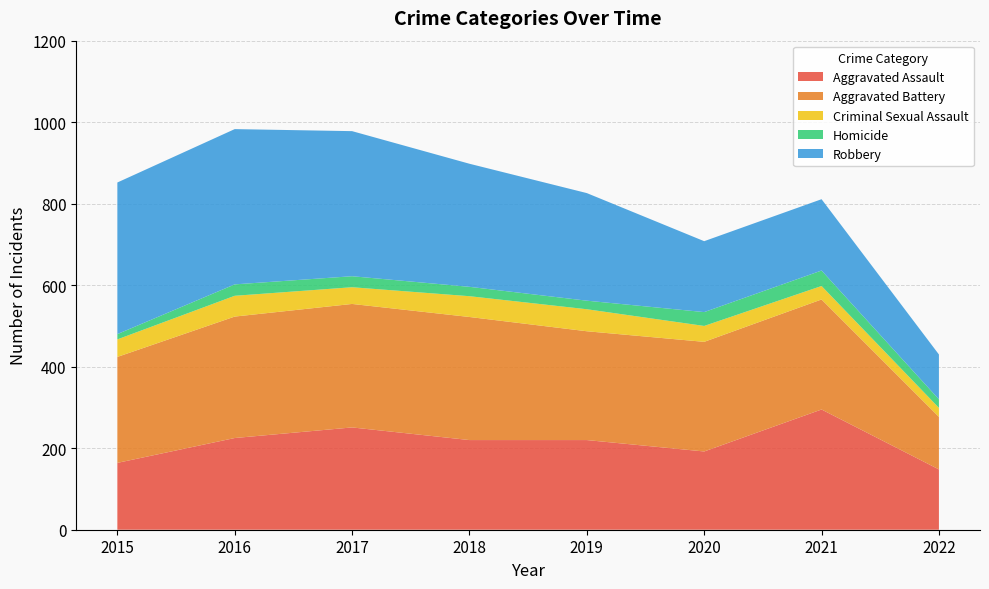

Reading right to left, what are all the values shown in this chart?

Aggravated Assault: 148	295	192	220	220	251	225	164
Aggravated Battery: 129	270	269	267	302	303	298	260
Criminal Sexual Assault: 22	33	39	54	51	41	51	43
Homicide: 21	38	34	21	23	27	28	13
Robbery: 110	175	174	264	302	356	381	372